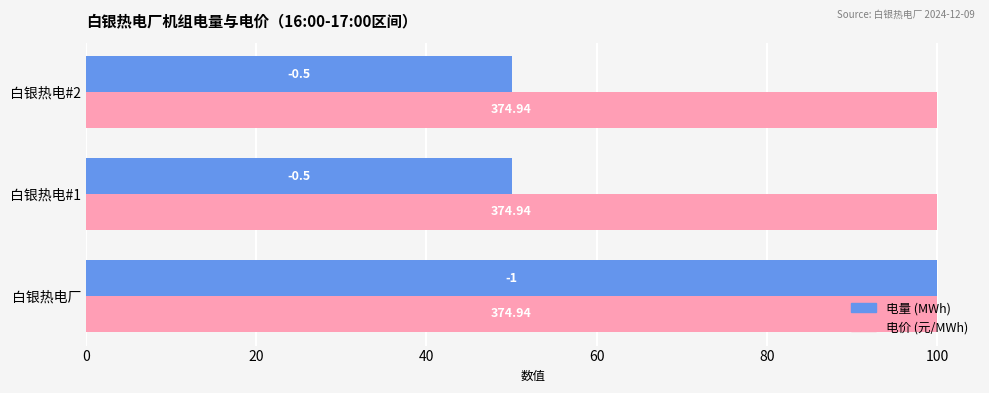

How many series are shown in this chart?

2